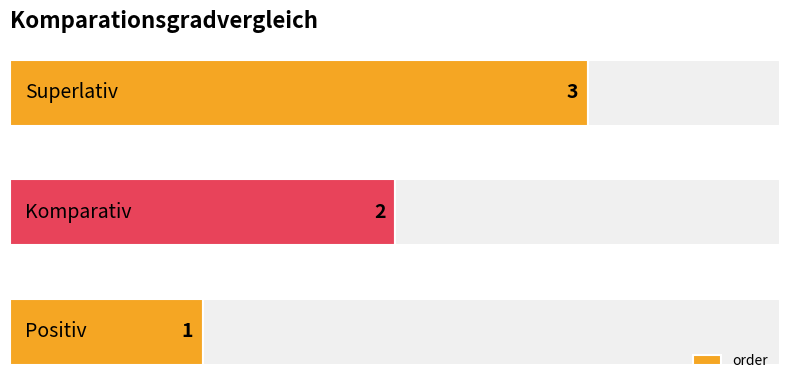

What is the sum of all values?

6